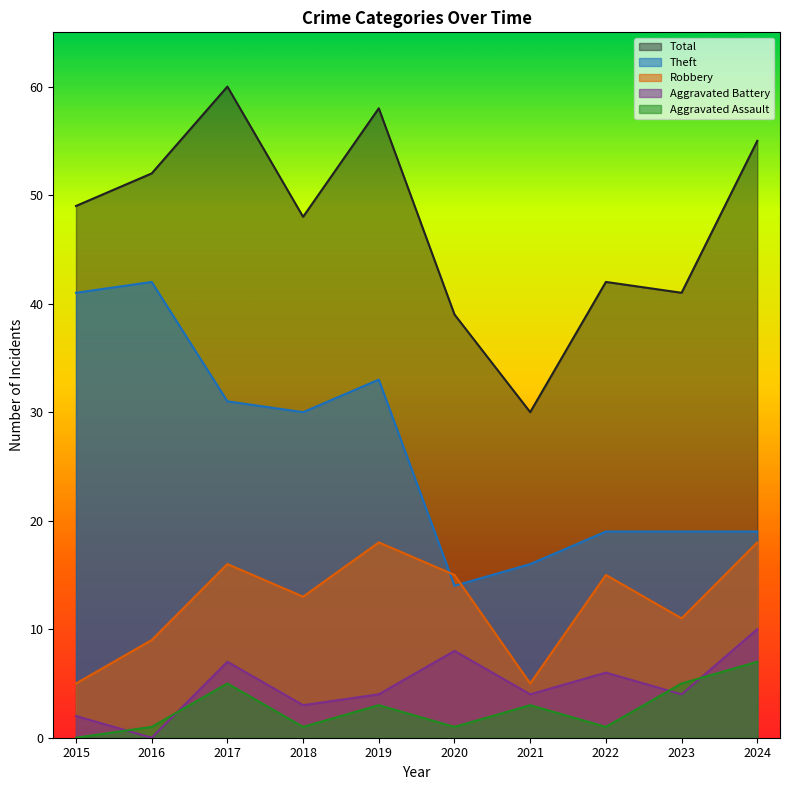

True or false: Robbery and Aggravated Battery intersect in this chart.

False